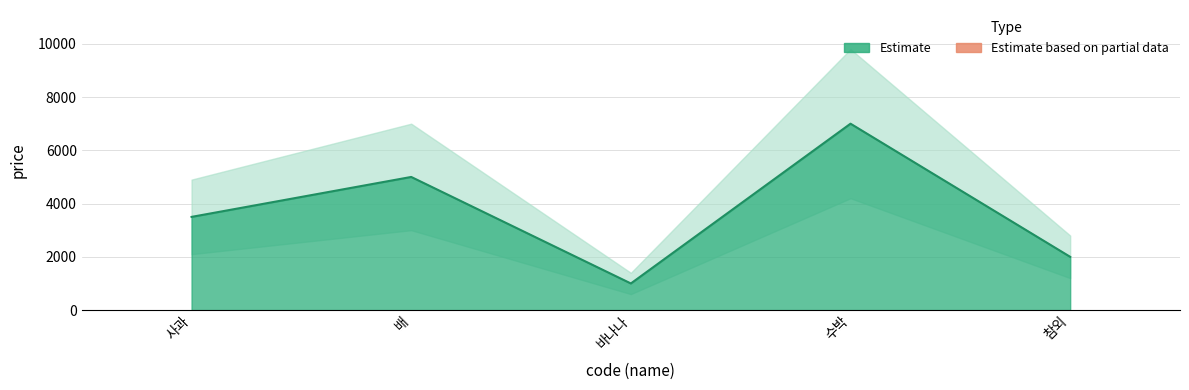

What is the ratio of the value at 배 to the value at 바나나?

5.0